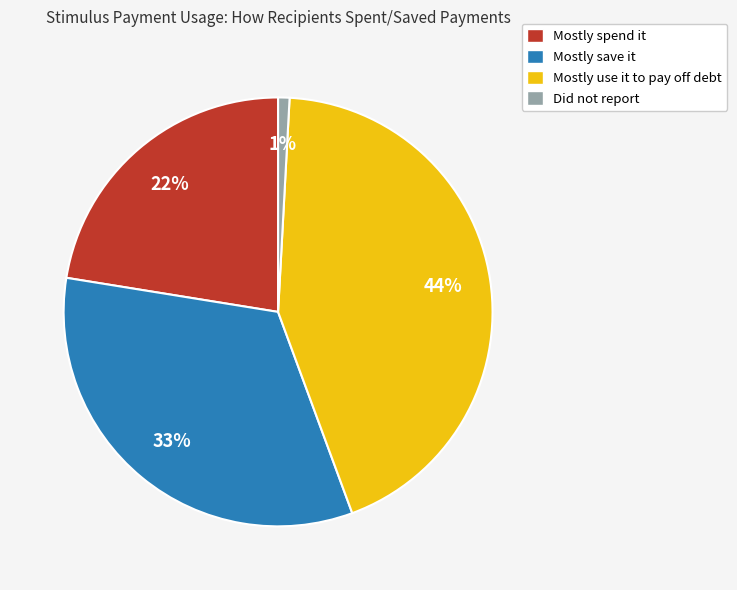

Approximately how many times larger is the value at Mostly spend it compared to Mostly use it to pay off debt?

0.5